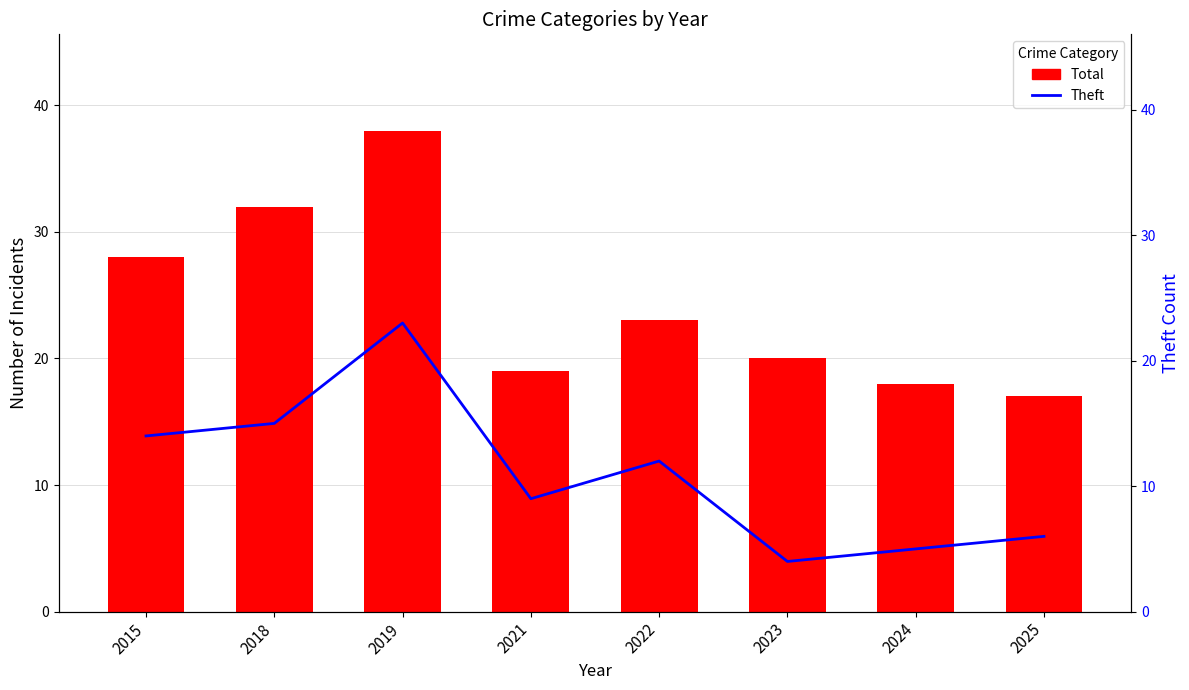

What is the sum of all Total values?

195